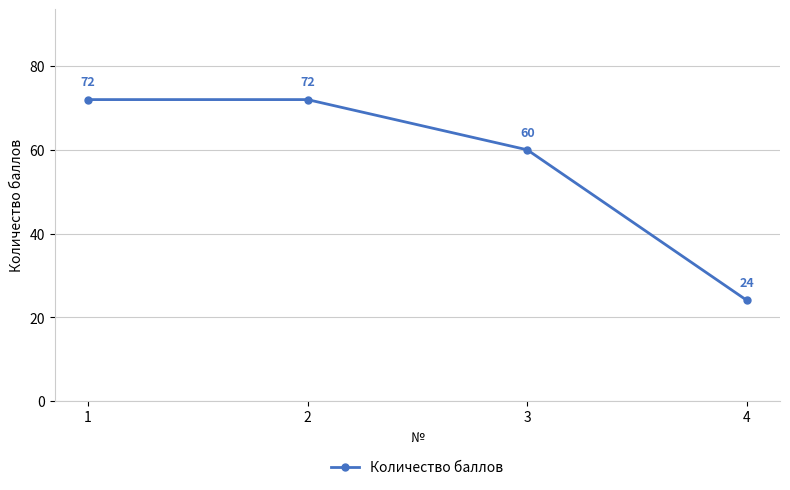

How many lines are shown in the chart?

1